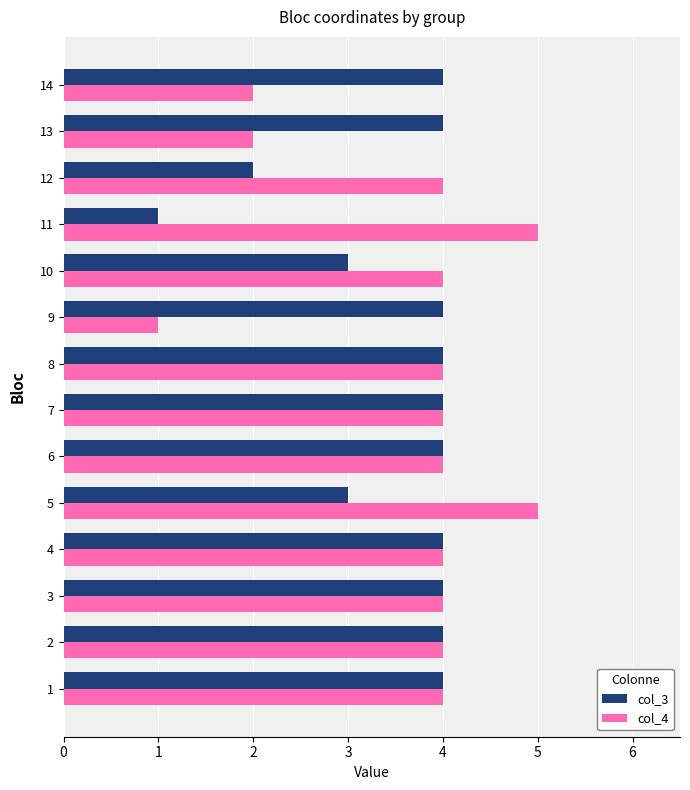

Rank the series by their maximum value, from highest to lowest.

col_4, col_3